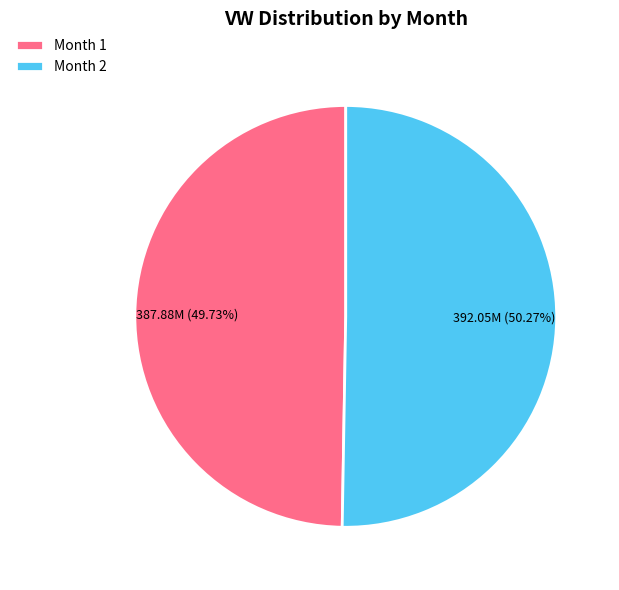

Rank the categories by value from highest to lowest.

Month 2, Month 1